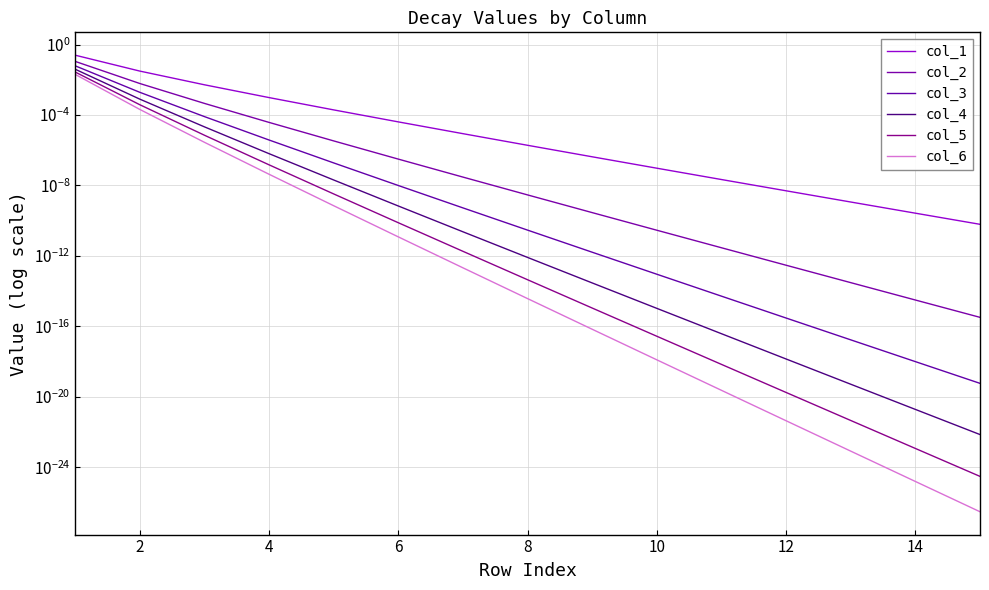

Reading right to left, what are all the values shown in this chart?

col_1: 0.0	0.0	0.0	0.0	0.0	0.0	0.0	0.0	0.0	0.0	0.0	0.0	0.0	0.0	0.2
col_2: 0.0	0.0	0.0	0.0	0.0	0.0	0.0	0.0	0.0	0.0	0.0	0.0	0.0	0.0	0.1
col_3: 0.0	0.0	0.0	0.0	0.0	0.0	0.0	0.0	0.0	0.0	0.0	0.0	0.0	0.0	0.1
col_4: 0.0	0.0	0.0	0.0	0.0	0.0	0.0	0.0	0.0	0.0	0.0	0.0	0.0	0.0	0.0
col_5: 0.0	0.0	0.0	0.0	0.0	0.0	0.0	0.0	0.0	0.0	0.0	0.0	0.0	0.0	0.0
col_6: 0.0	0.0	0.0	0.0	0.0	0.0	0.0	0.0	0.0	0.0	0.0	0.0	0.0	0.0	0.0